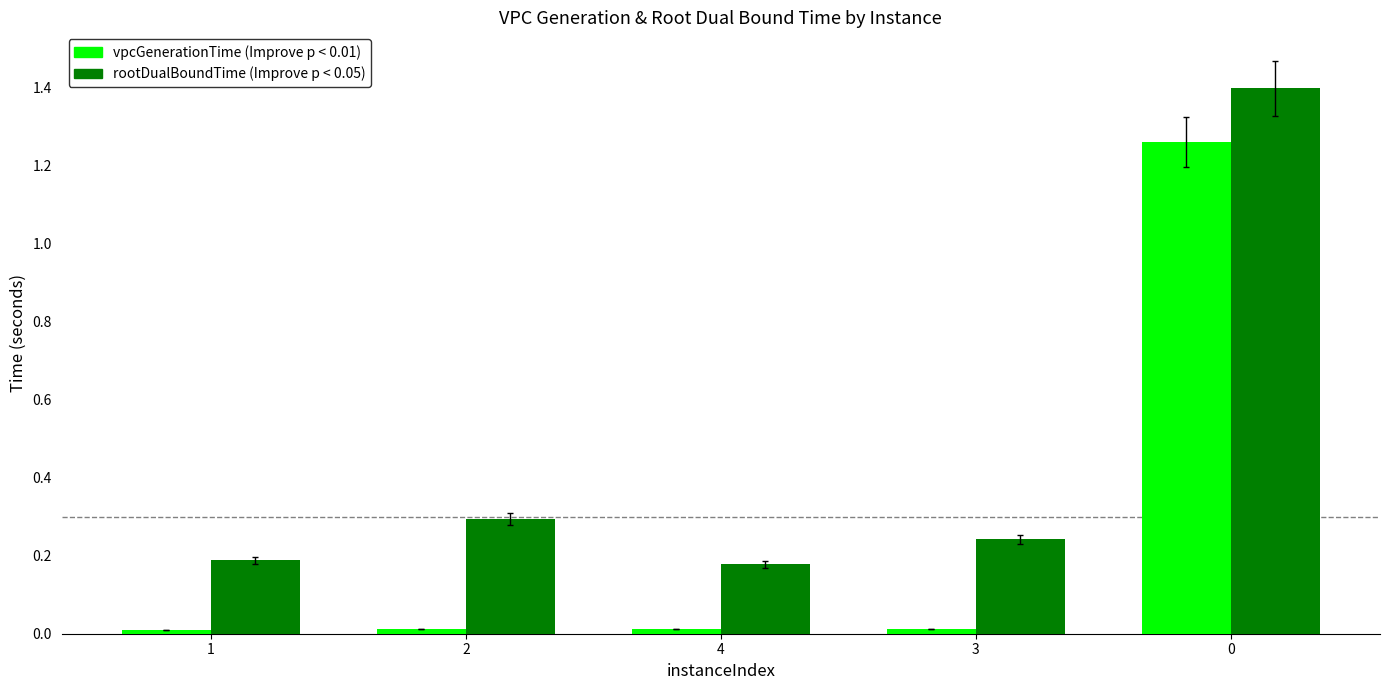

What is the total value across all series at 0?

2.7